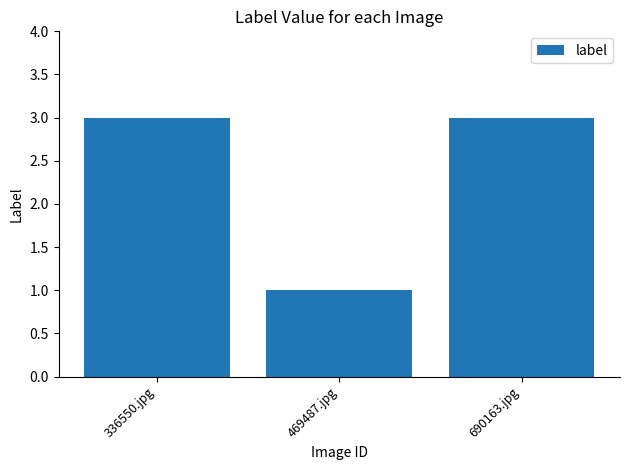

What is the average value?

2